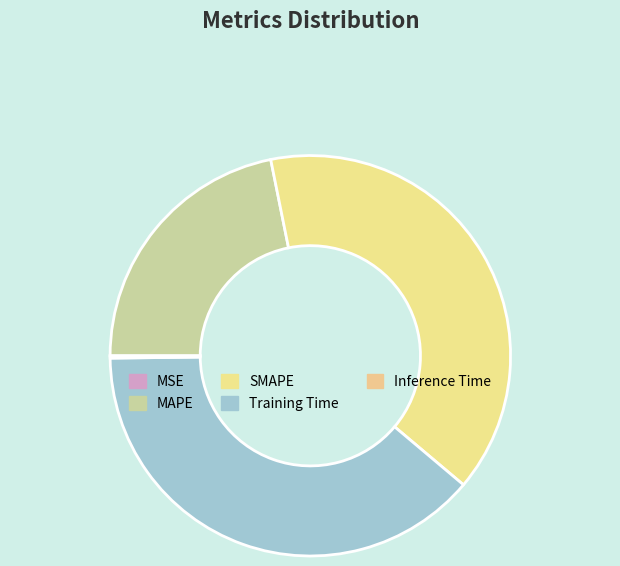

Which category has the smallest portion of the pie?

MSE